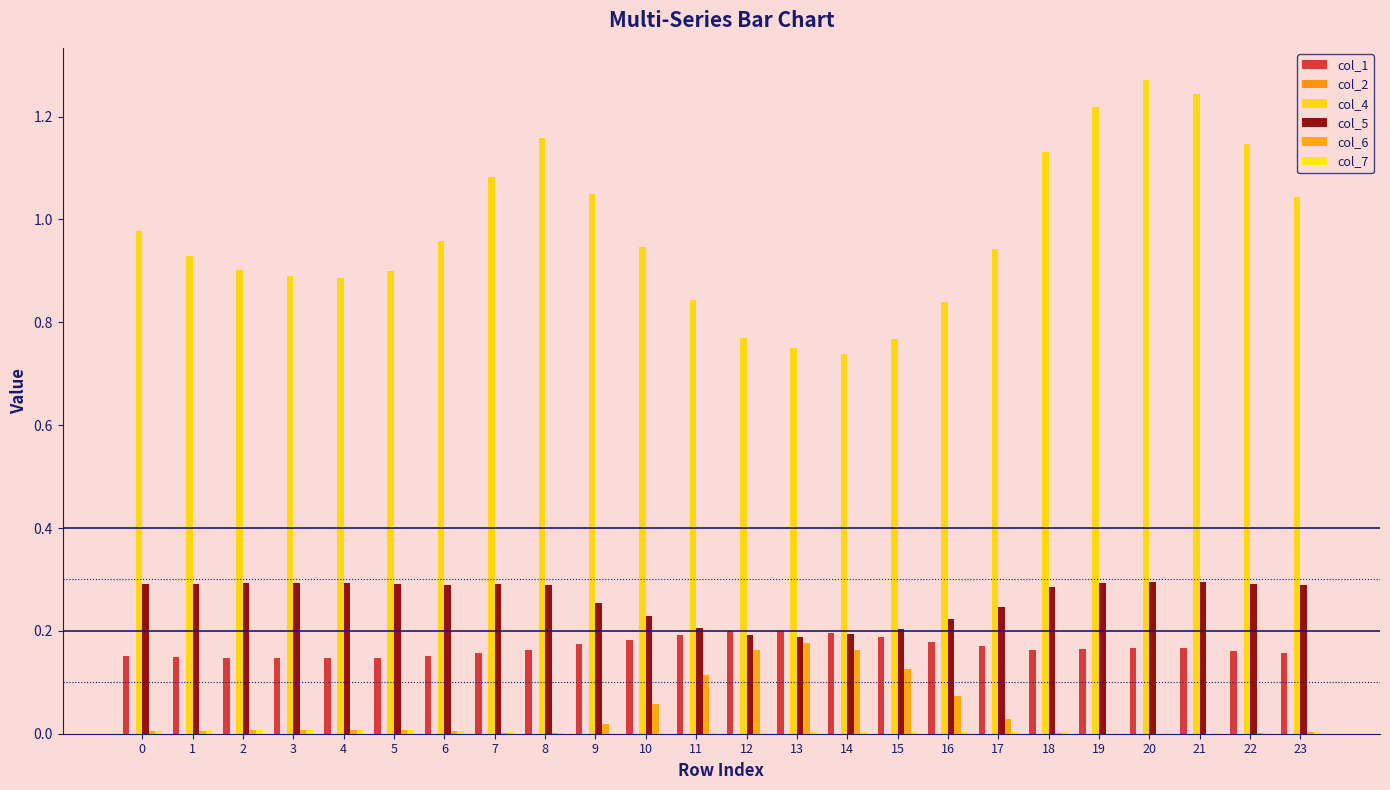

Does the chart contain stacked bars?

No